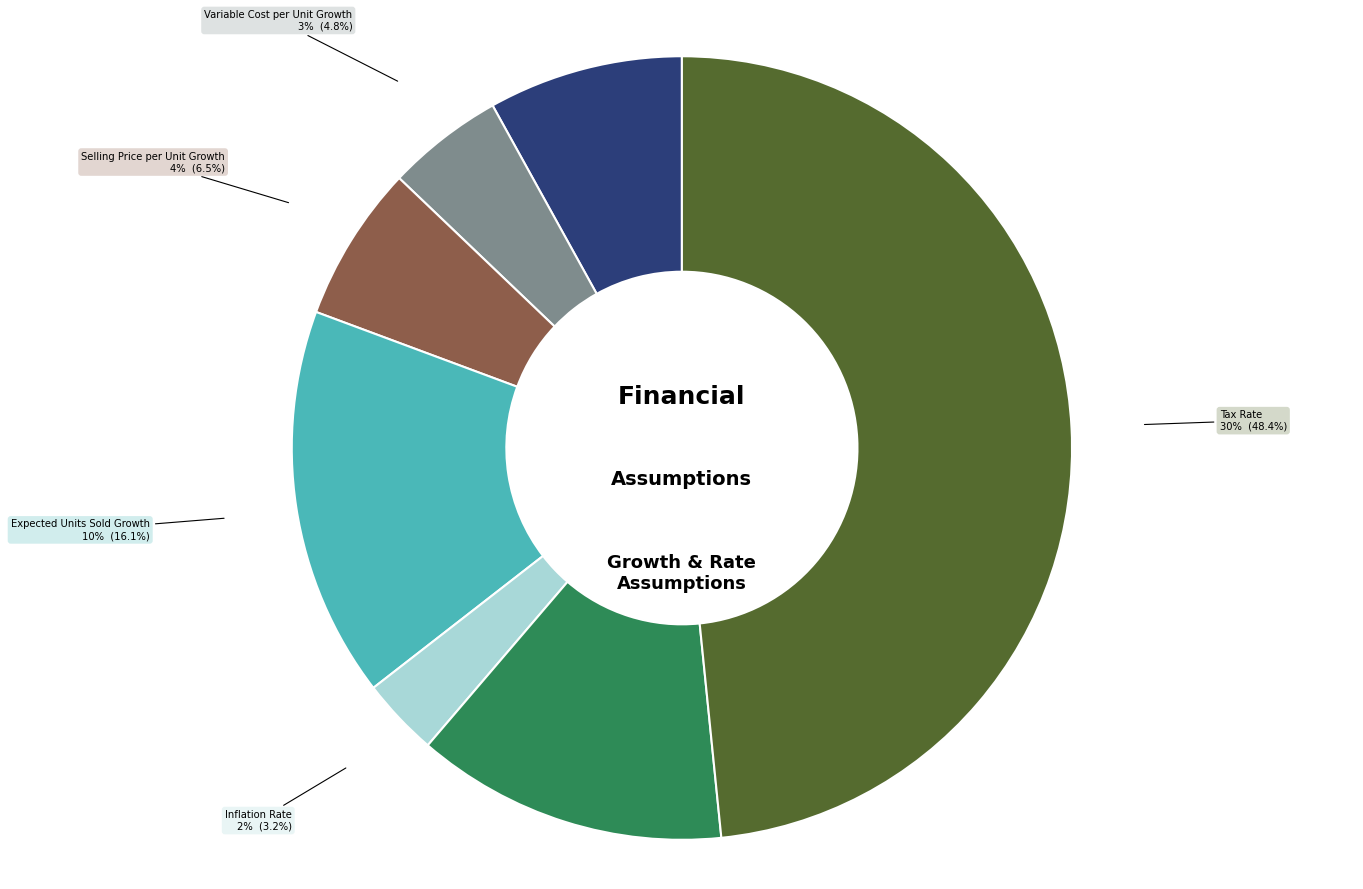

How many slices are in this pie chart?

7